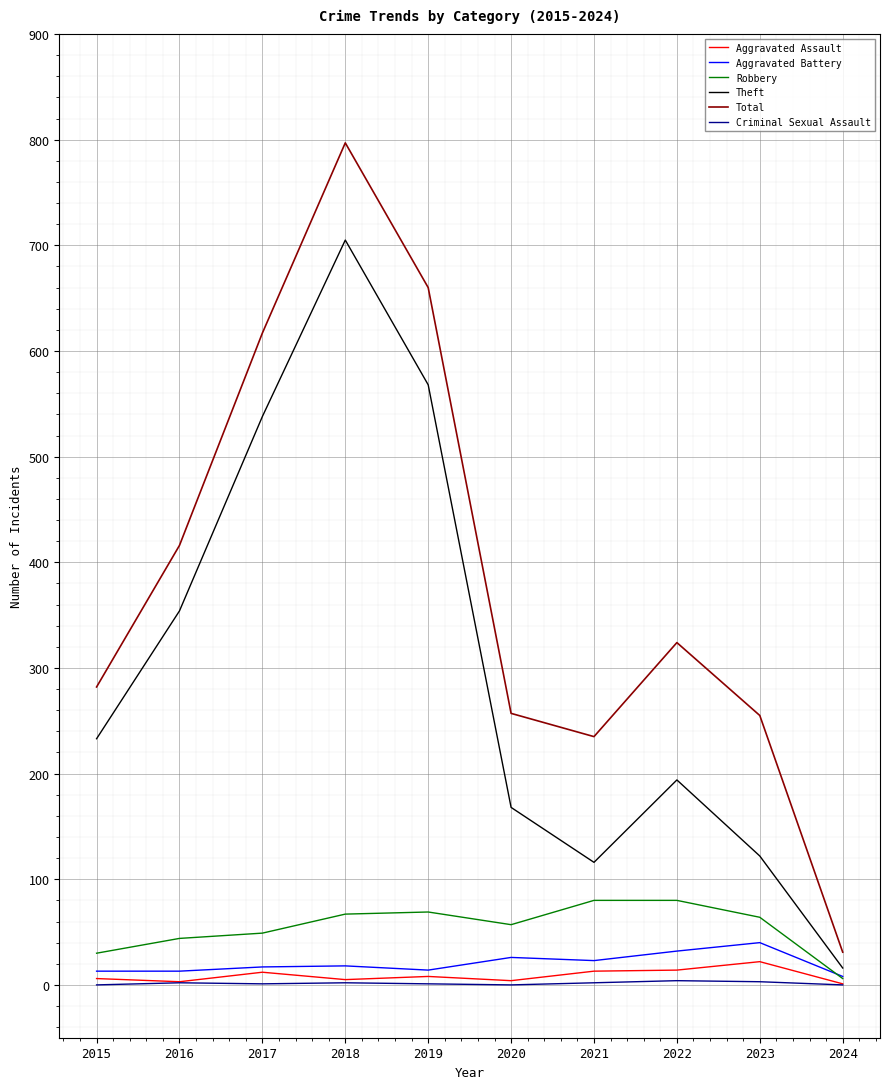

Where does the Aggravated Assault series first go above 8?

2017